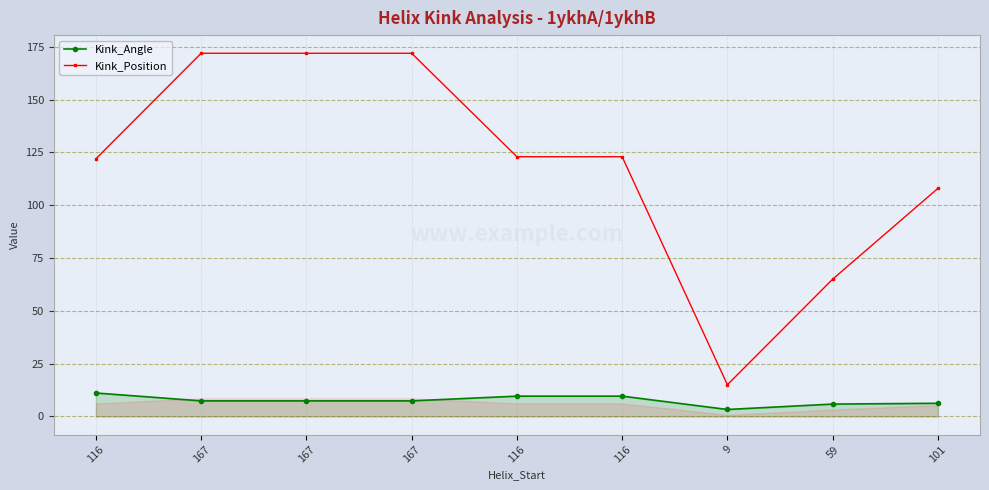

What is the average value of the Kink_Angle series?

7.5